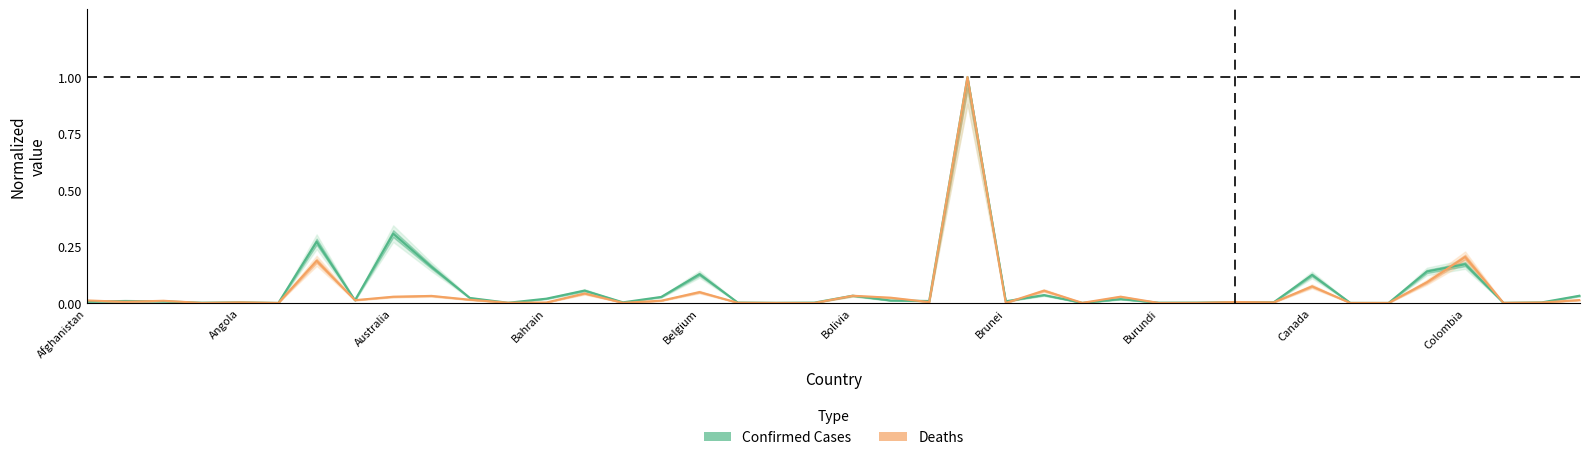

How many lines are shown in the chart?

2